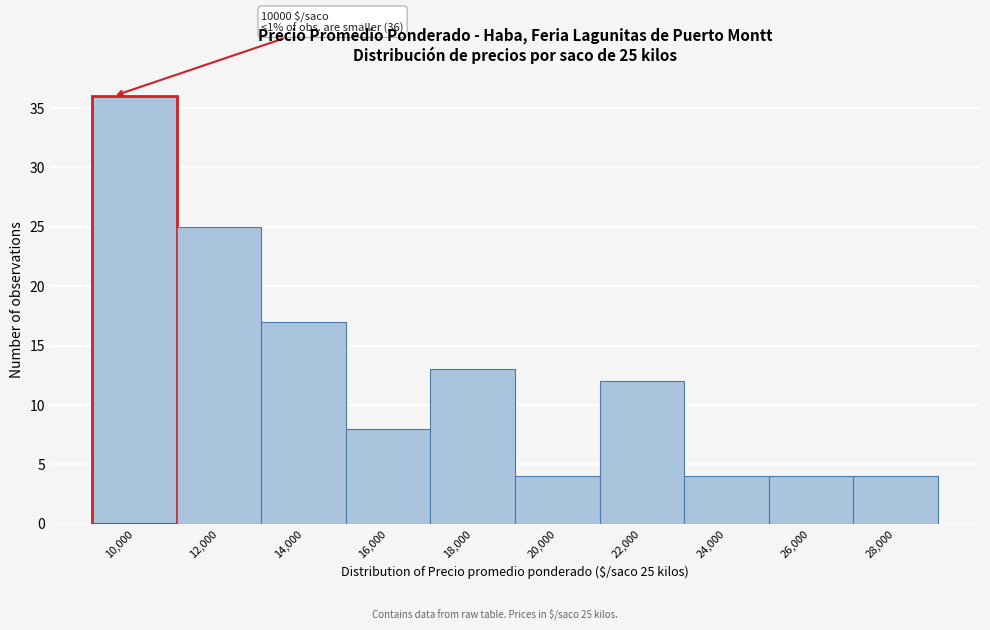

Reading left to right, transcribe all the data shown in this chart.

10,000=36	12,000=25	14,000=17	16,000=8	18,000=13	20,000=4	22,000=12	24,000=4	26,000=4	28,000=4